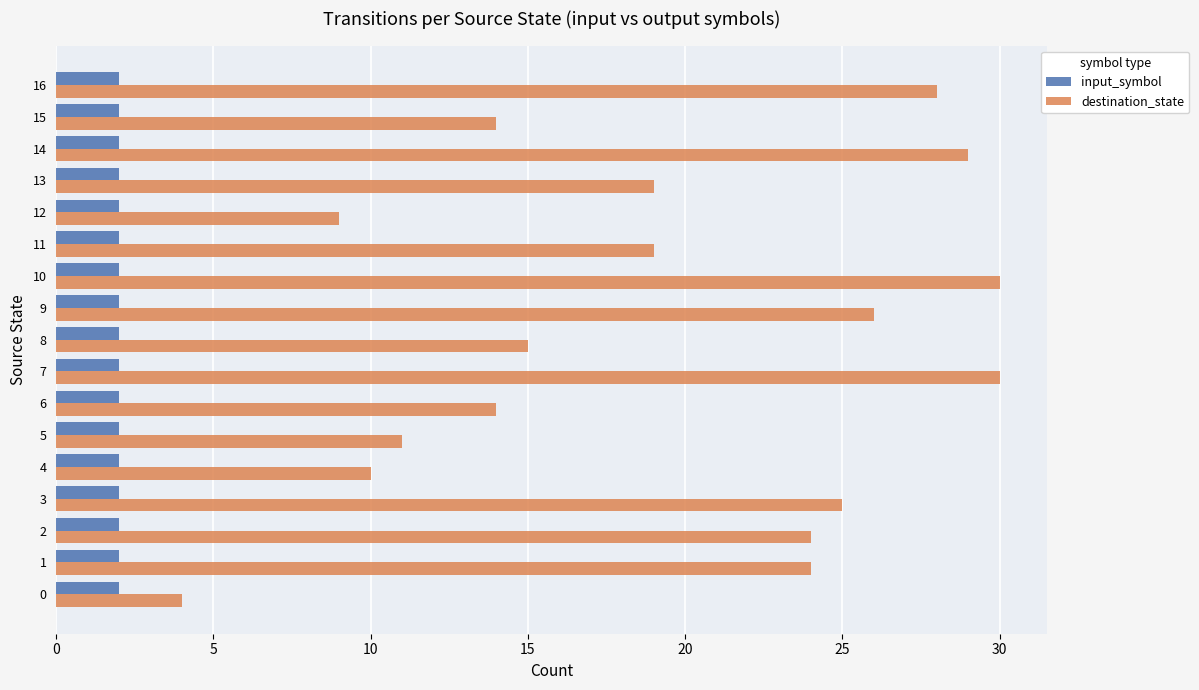

At 5, list the series in order from largest to smallest.

destination_state, input_symbol